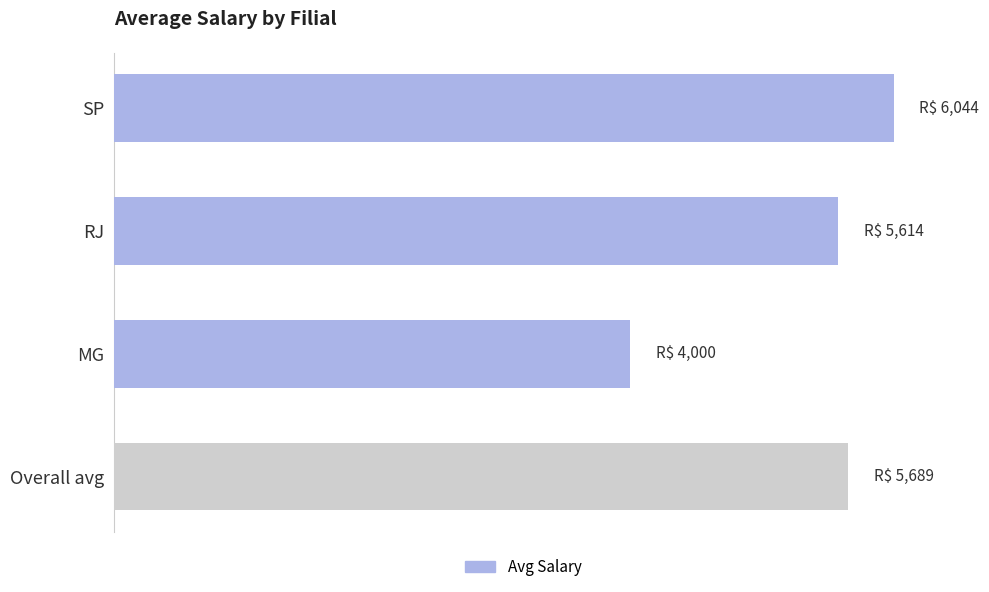

Count the number of values greater than 5689.

2